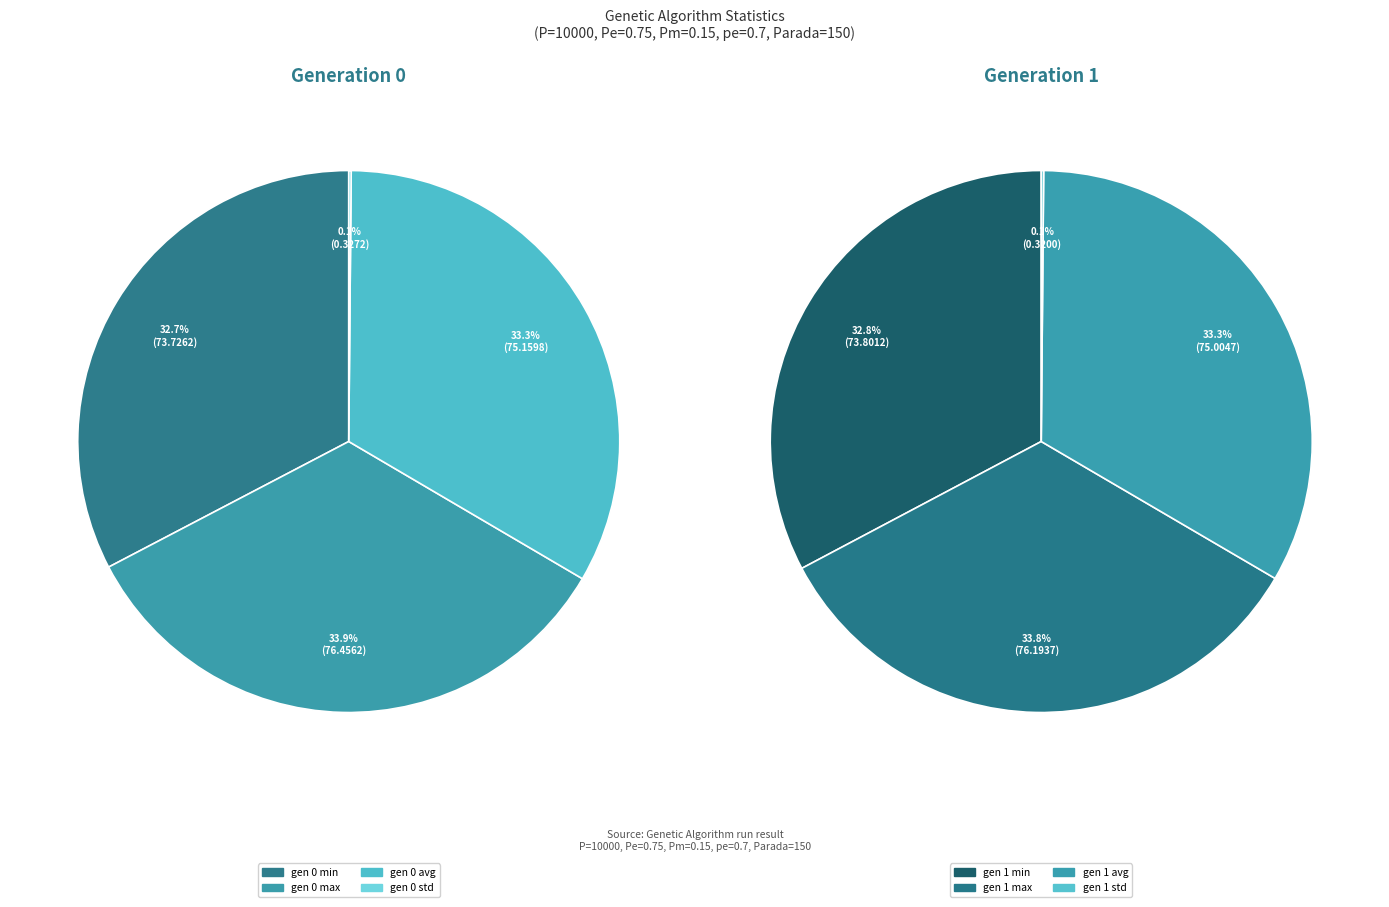

How many segments does this pie chart have?

8